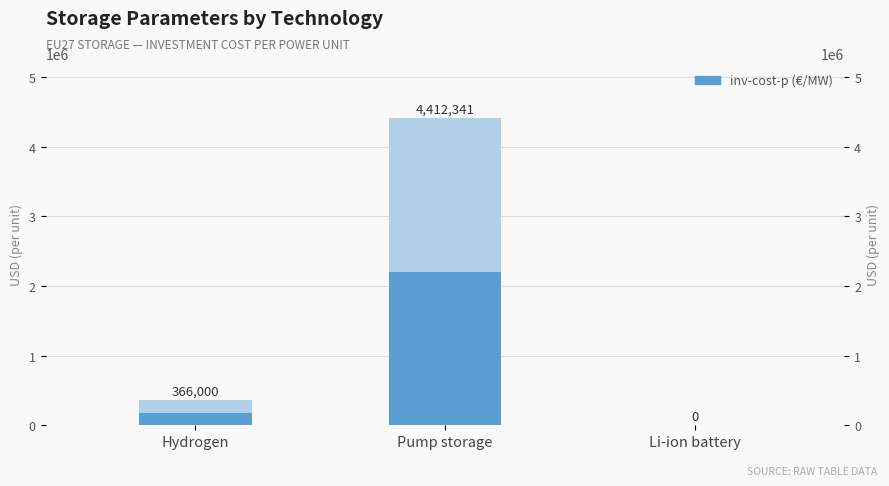

Reading left to right, transcribe all the data shown in this chart.

Hydrogen=366000	Pump storage=4412341	Li-ion battery=0